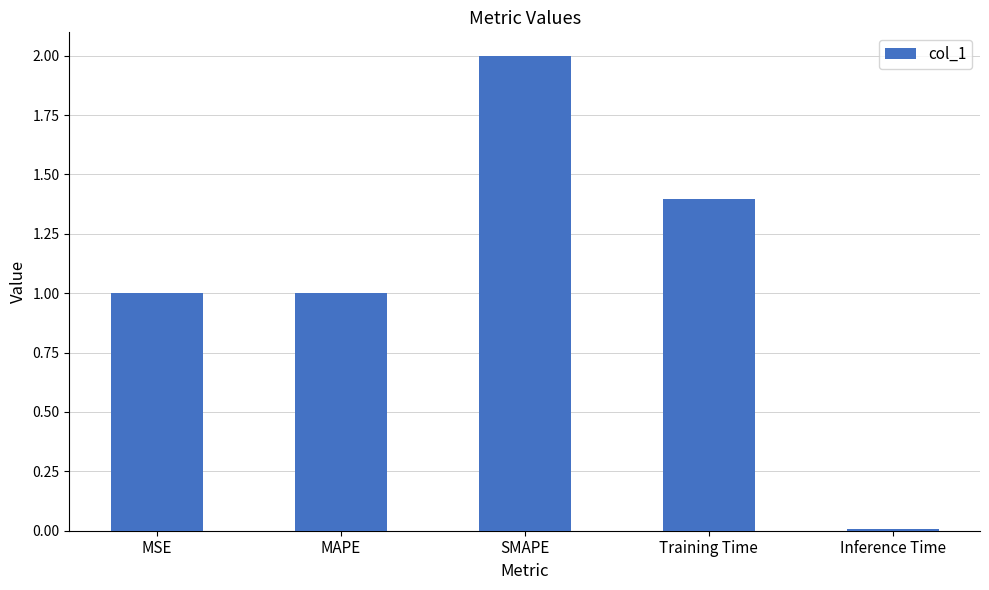

What is the difference between the maximum and minimum values?

2.0